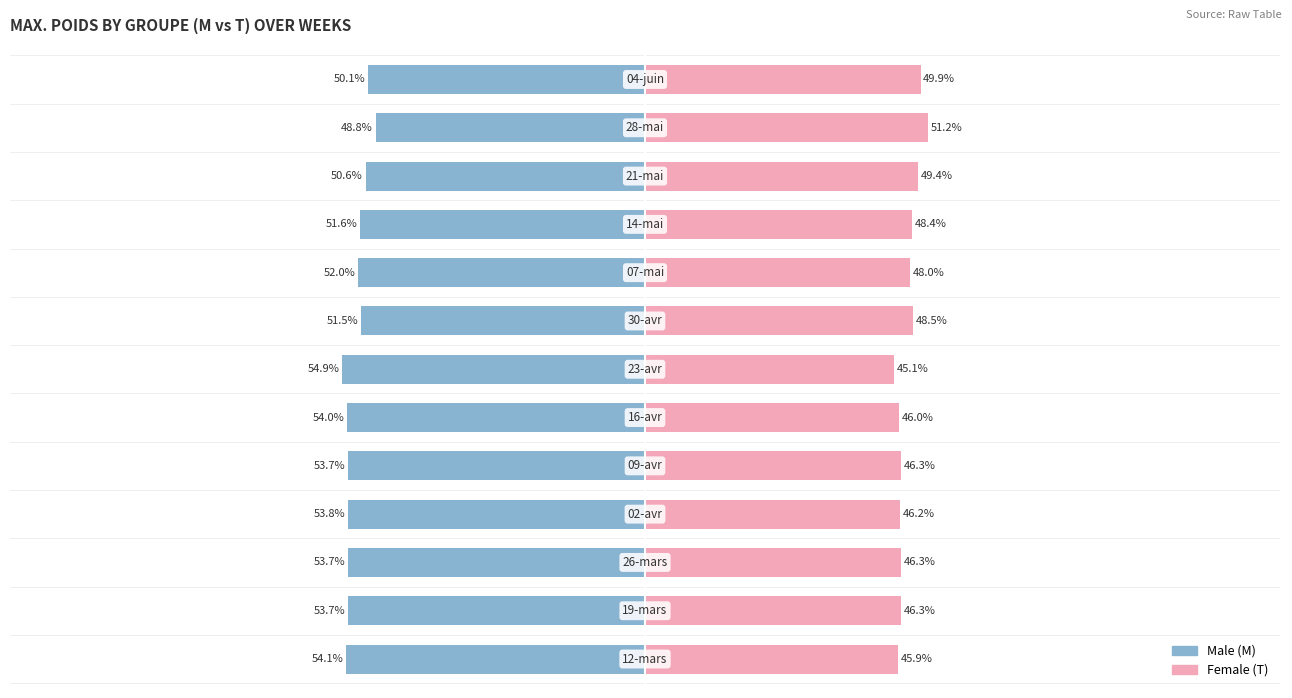

Which series has the widest spread of values?

Male